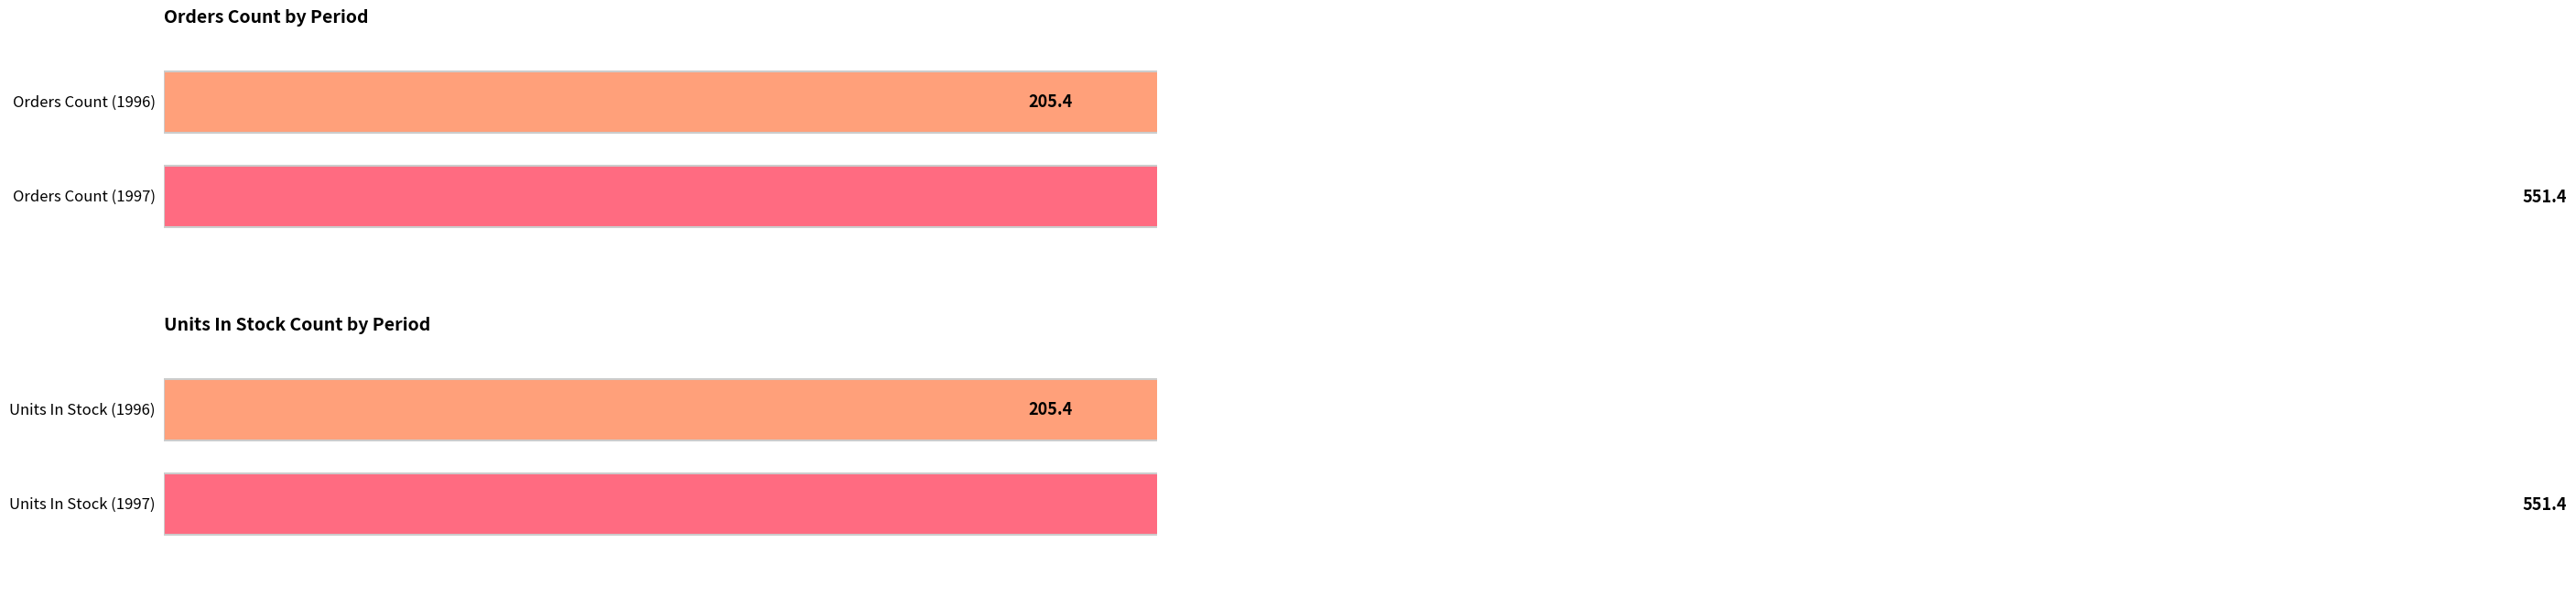

What are all the series names shown in the legend?

Orders Count, Units In Stock Count